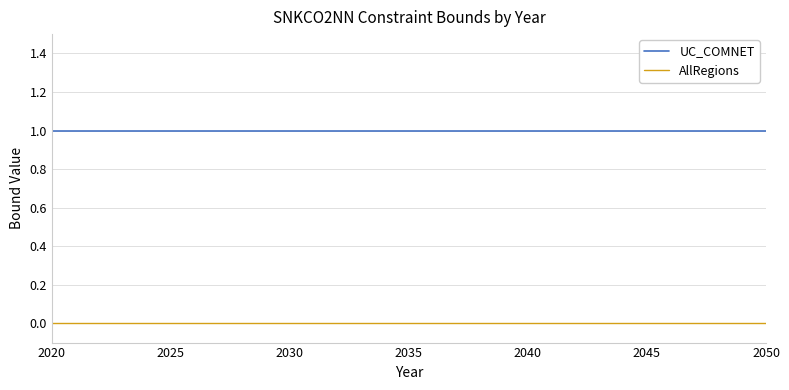

True or false: AllRegions and UC_COMNET intersect in this chart.

False